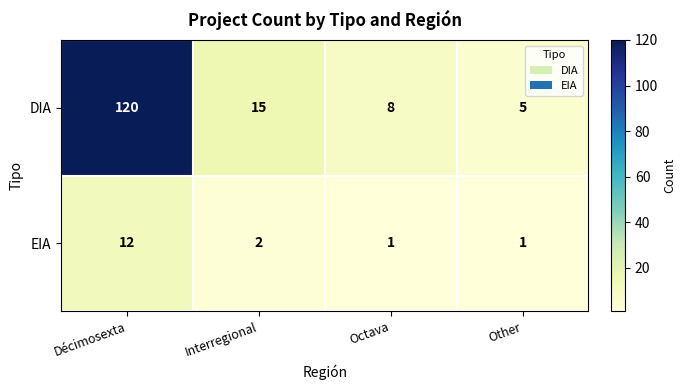

At how many categories does at least one series exceed 102?

1